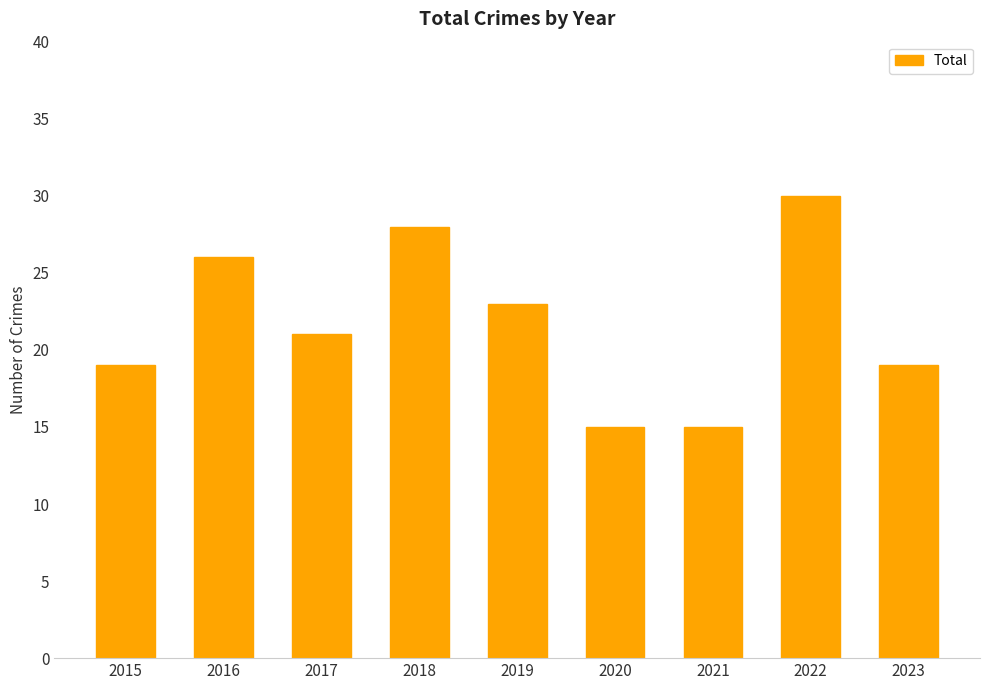

Reading left to right, list all the values displayed in this chart.

19	26	21	28	23	15	15	30	19